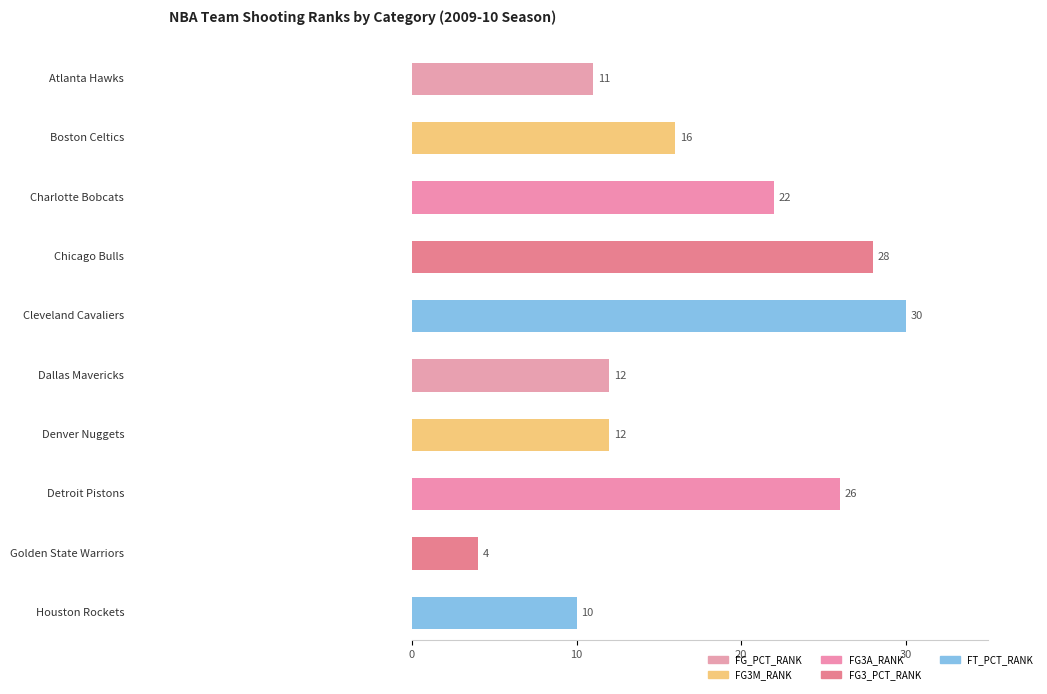

What is the label of the 2nd bar from the left?

Boston Celtics